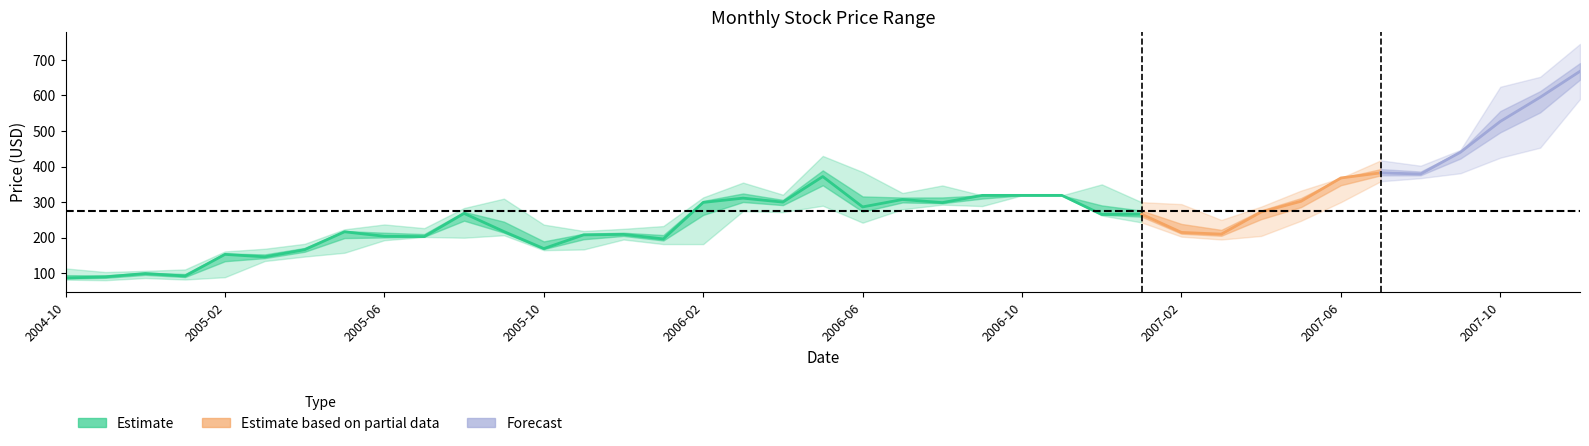

Count the number of categories in the chart.

39